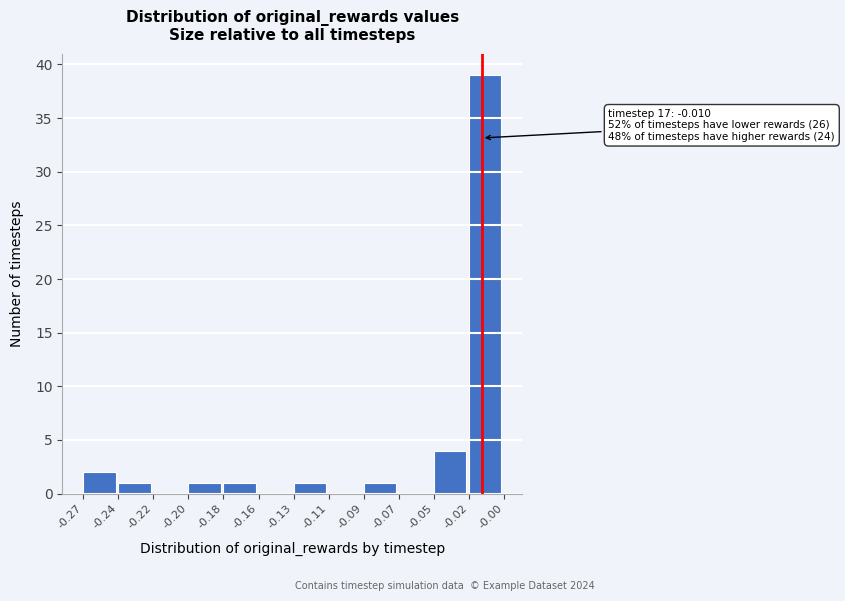

Reading left to right, what are all the values shown in this chart?

-0.27=2	-0.24=1	-0.22=0	-0.20=1	-0.18=1	-0.16=0	-0.13=1	-0.11=0	-0.09=1	-0.07=0	-0.05=4	-0.02=39